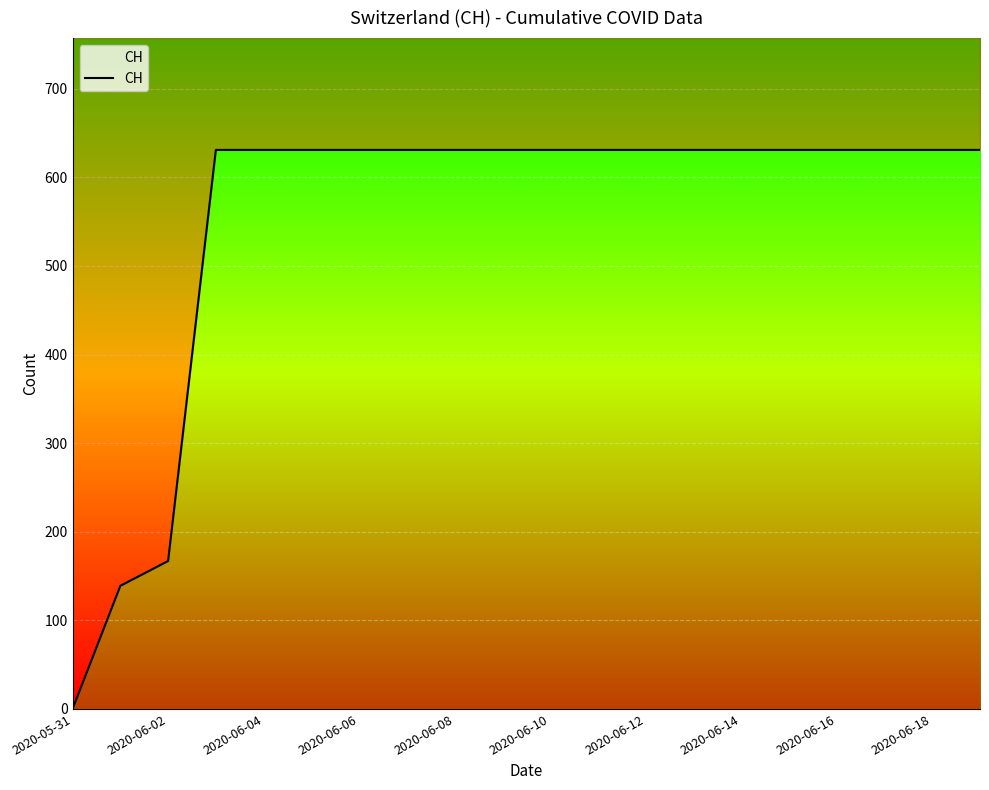

What is the label of the 8th point from the right?

2020-06-12